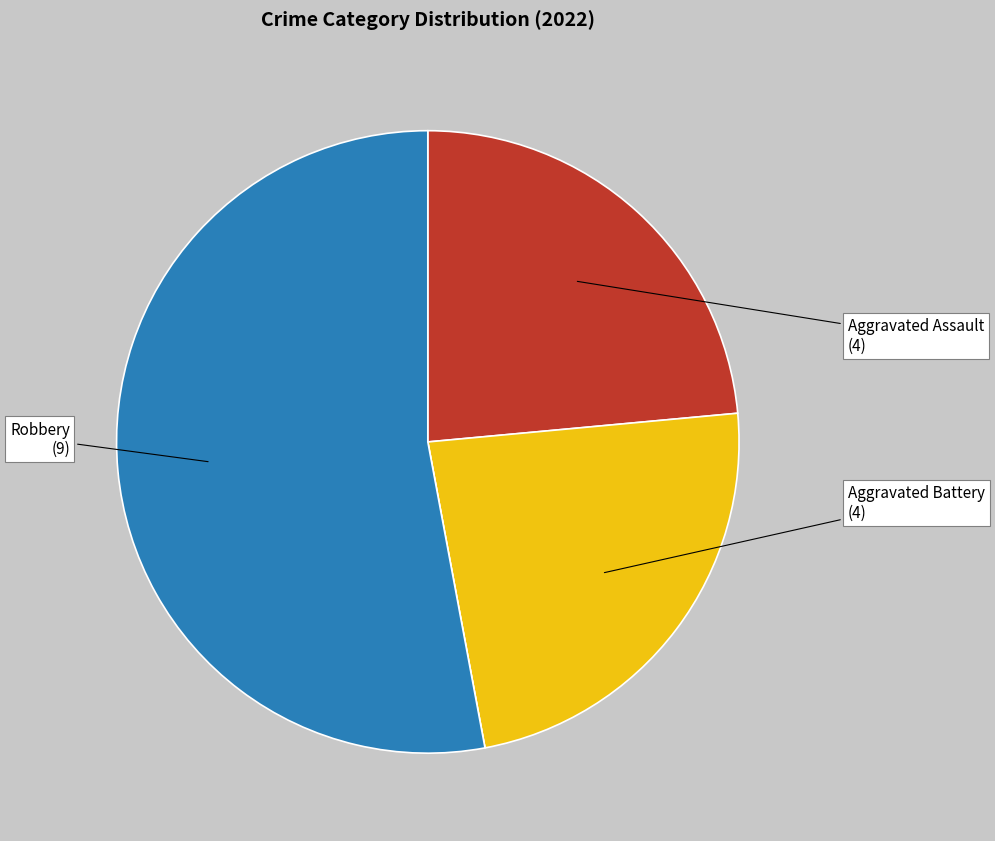

Is there a majority slice in this chart?

Yes